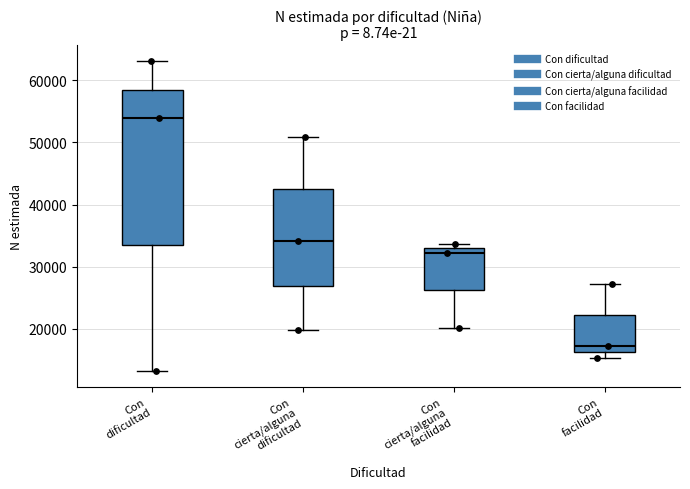

Where does the lower whisker of the box for Con cierta/alguna facilidad end on the y-axis? The values are not printed on the chart, so give them approximately, as read against the axis.

20000